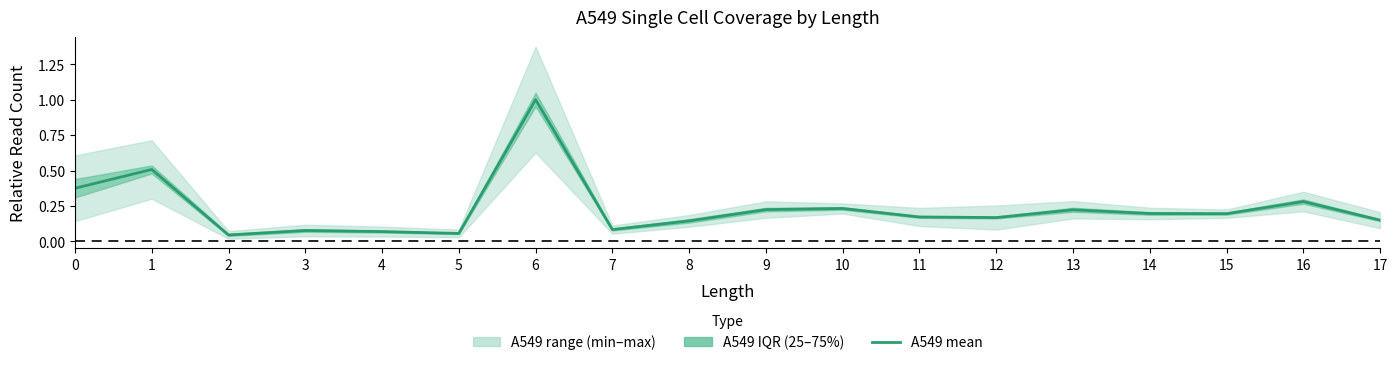

Rank the categories by value from lowest to highest.

2, 5, 4, 3, 7, 8, 17, 12, 11, 15, 14, 13, 9, 10, 16, 0, 1, 6